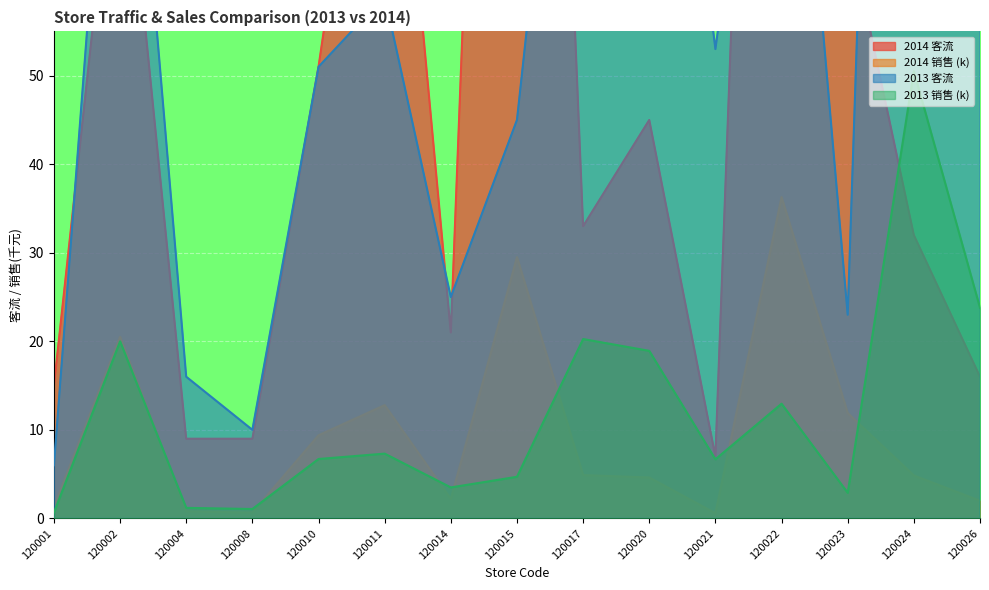

What are all the series names shown in the legend?

2014 客流, 2014 销售, 2013 客流, 2013 销售